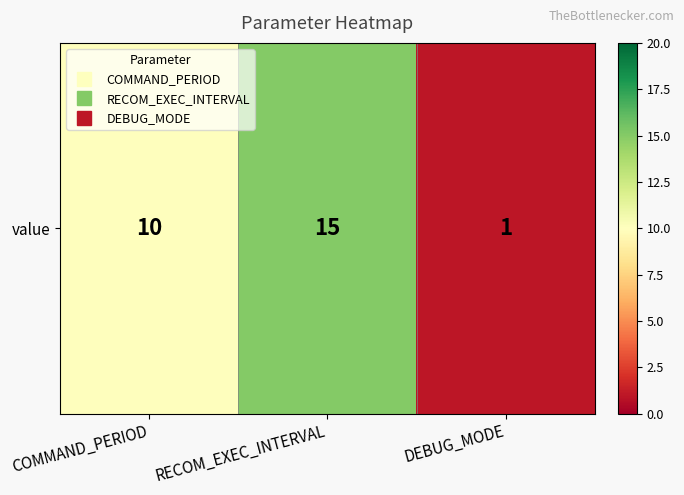

The chart shows a value of 10 at COMMAND_PERIOD. True or false?

True